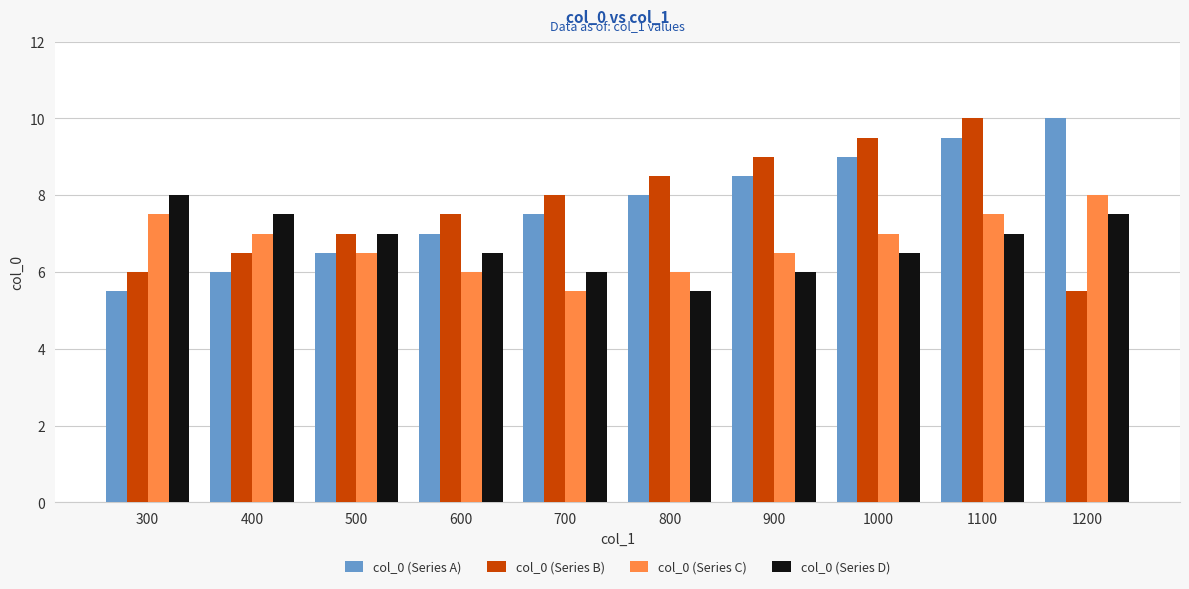

How many groups of bars are there?

10